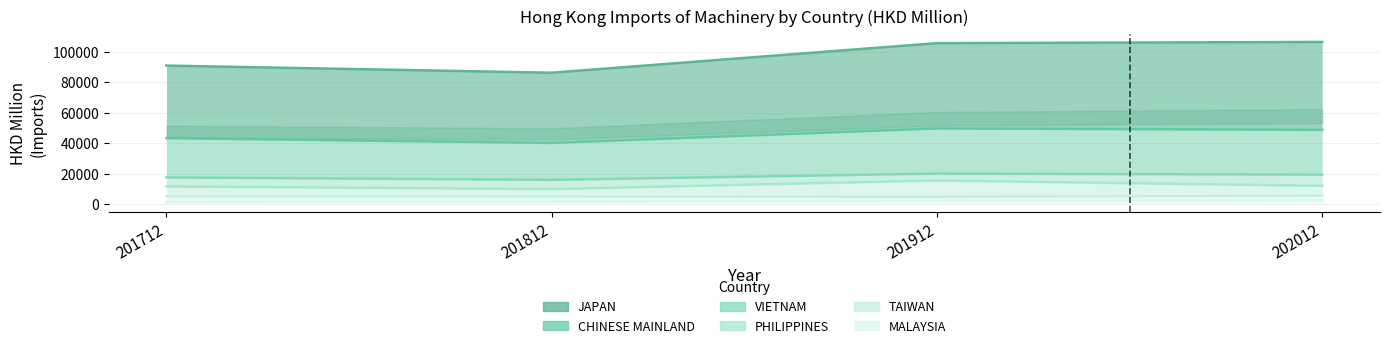

Is the value of CHINESE MAINLAND at 201812 greater than the value of MALAYSIA at 201812?

Yes